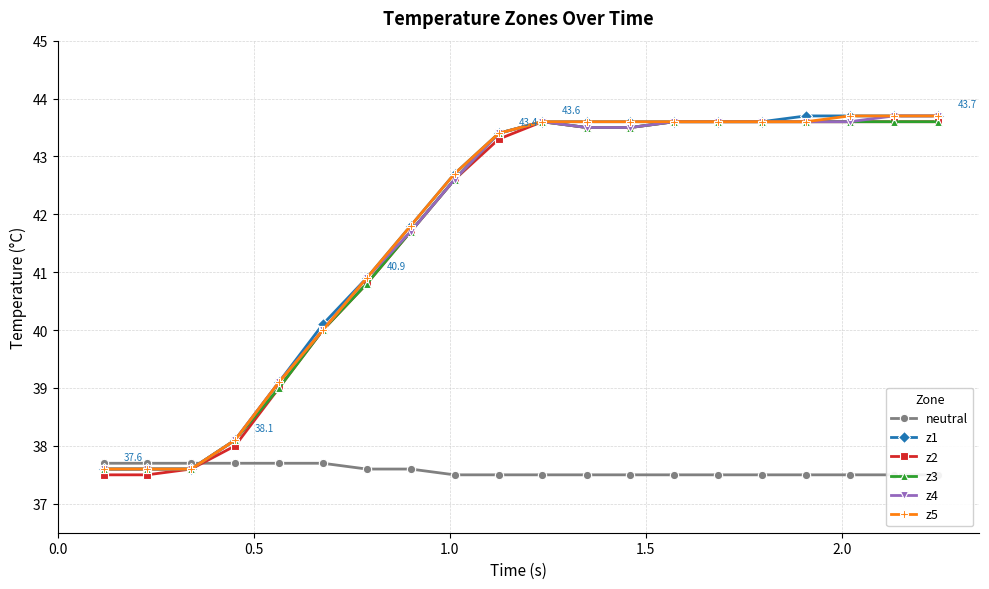

True or false: z4 and z5 intersect in this chart.

False